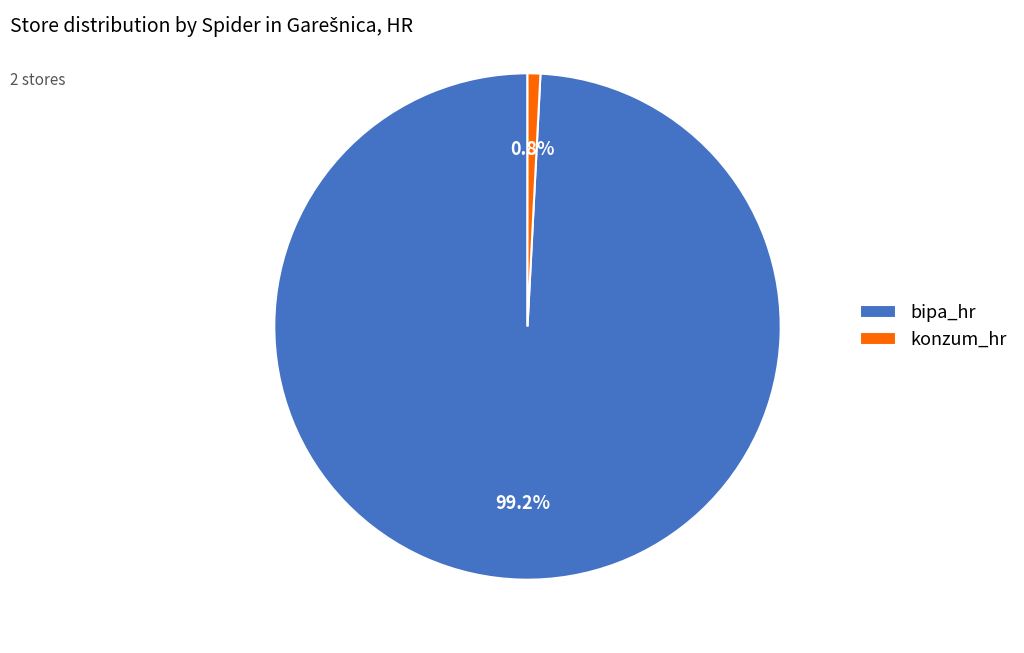

Is it true that bipa_hr is 99% of the pie?

True